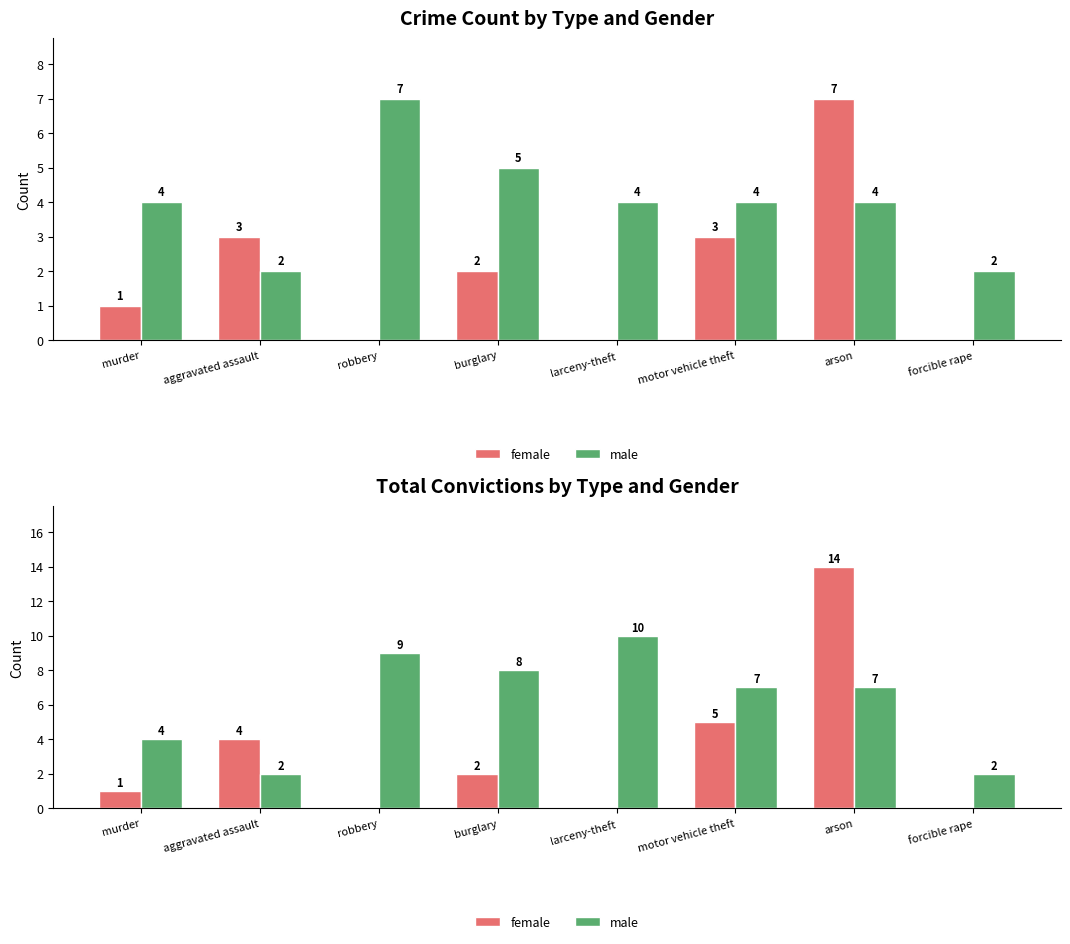

At which category does the chart reach its minimum across all series?

robbery